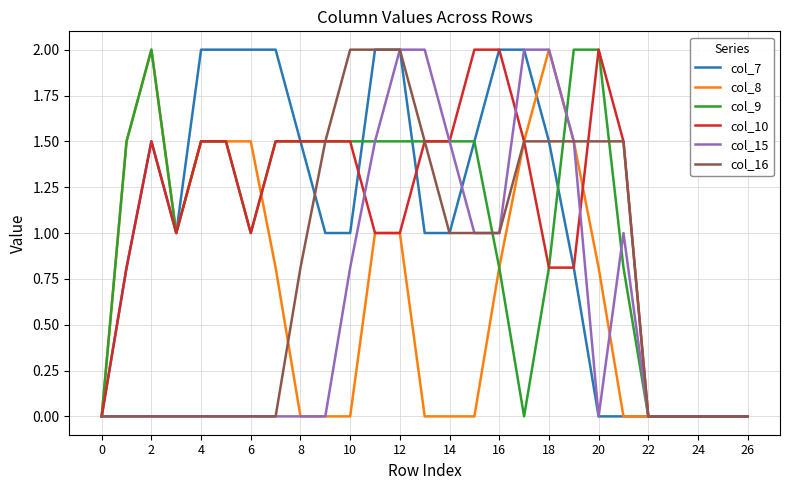

What is the maximum value for col_8?

2.0